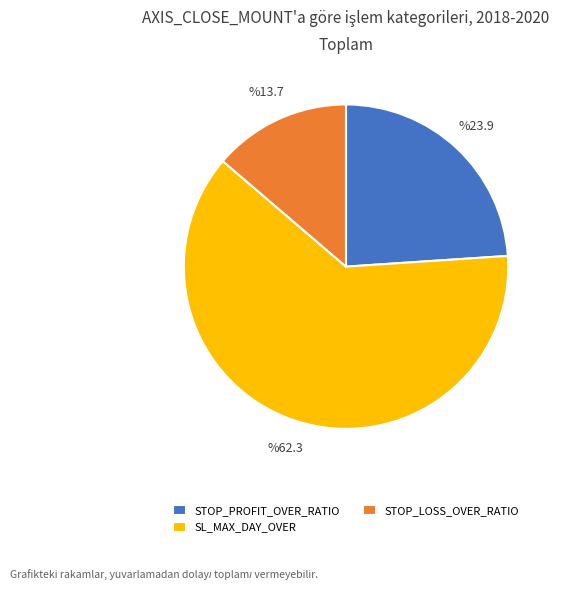

True or false: STOP_PROFIT_OVER_RATIO accounts for 35% of the total.

False